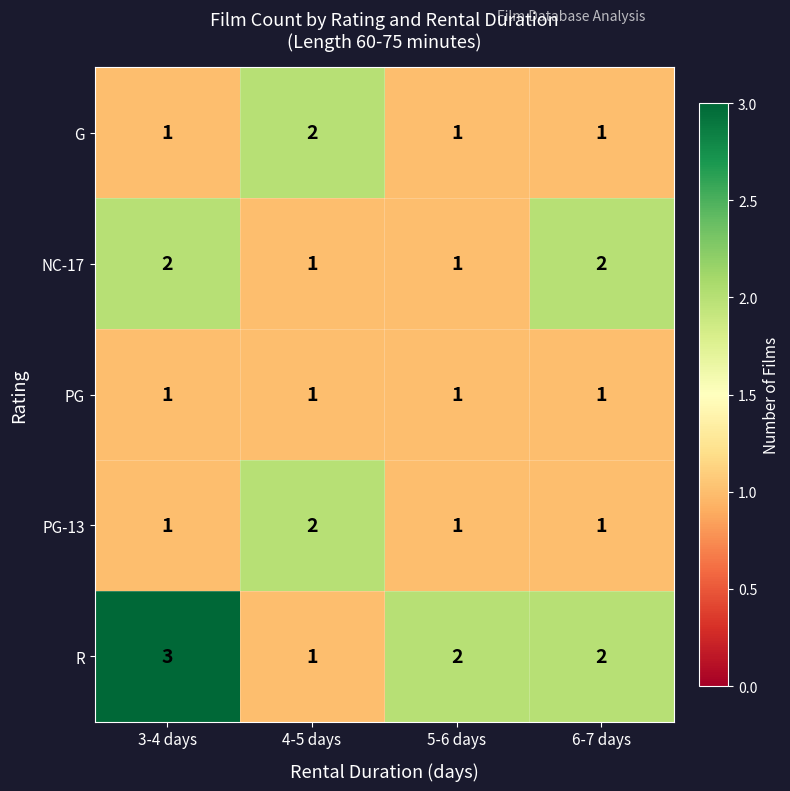

How many NC-17 values are between 1 and 2?

4